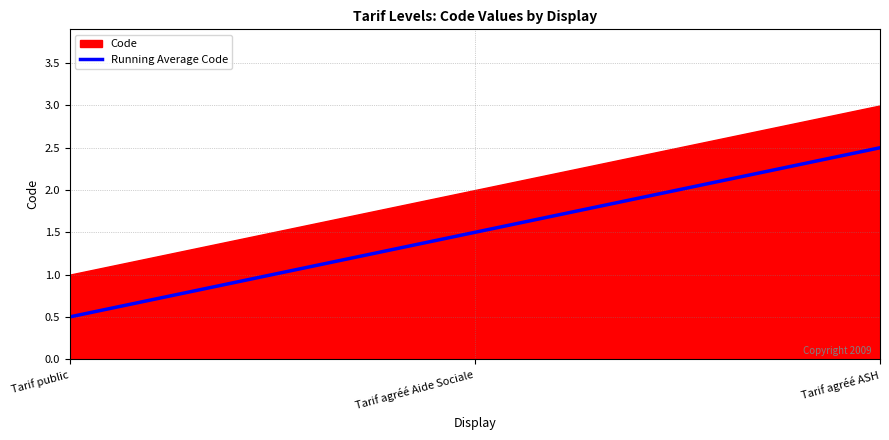

Read the Running Average Code value at Tarif public.

0.5